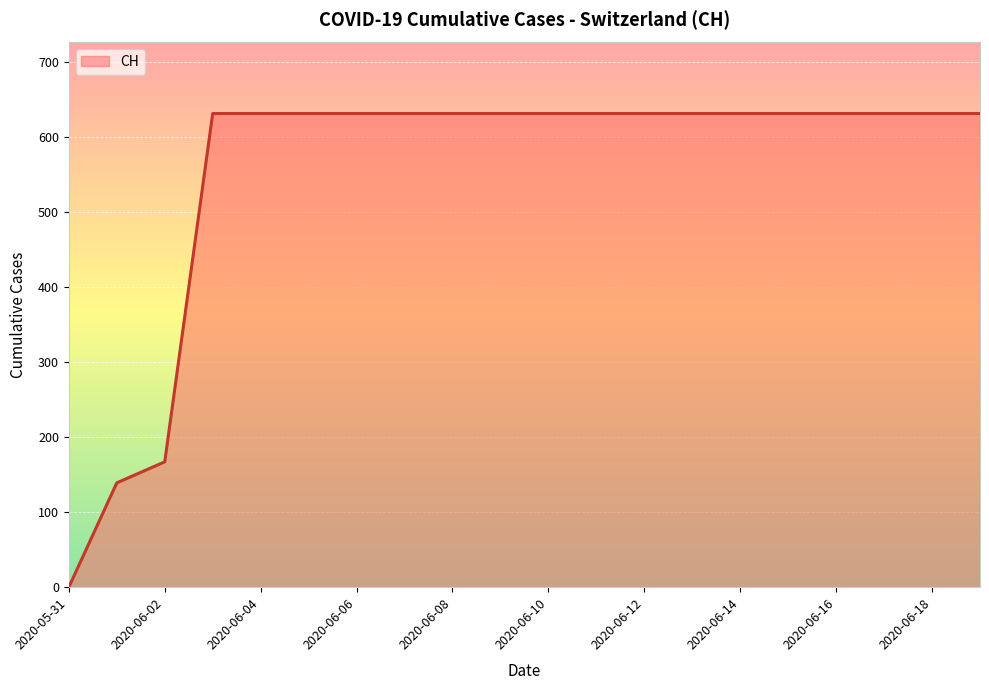

What is the maximum value shown in the chart?

631